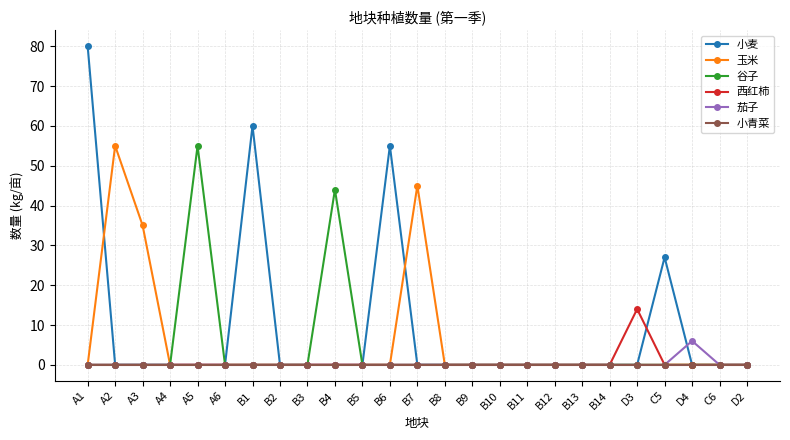

What is the label of the 11th point from the right?

B9